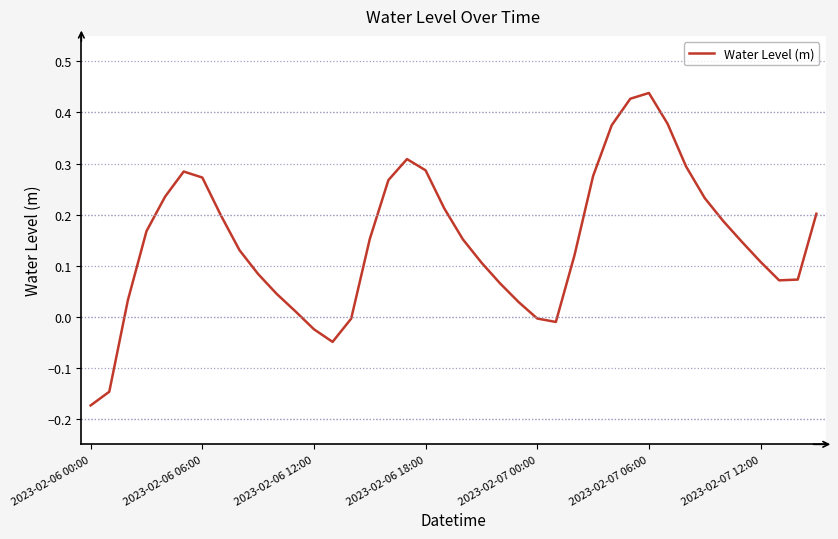

What is the difference between the maximum and minimum values?

0.6